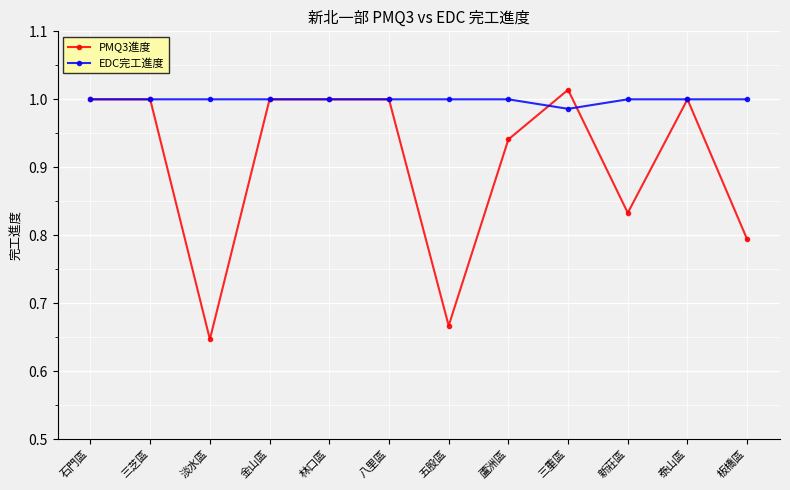

True or false: EDC完工進度 and PMQ3進度 intersect in this chart.

True